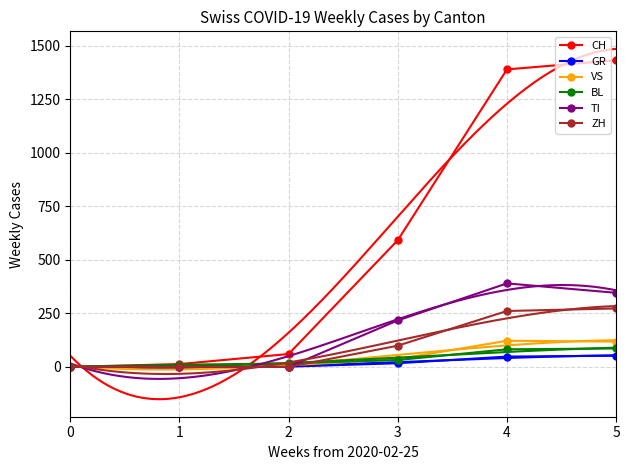

Reading left to right, what are all the values shown in this chart?

CH: 0	13	60	592	1390	1433
GR: 0	0	1	17	48	52
VS: 0	2	7	36	122	118
BL: 0	10	16	32	82	86
TI: 0	0	0	217	390	346
ZH: 0	0	0	99	261	273